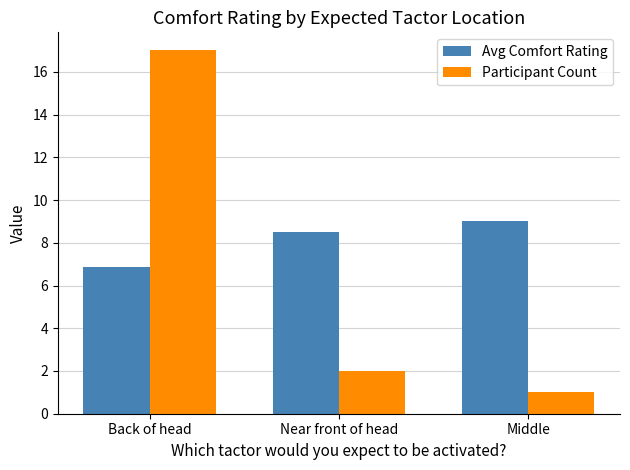

What is the value of the Participant Count bar at the 2nd from the left?

2.0